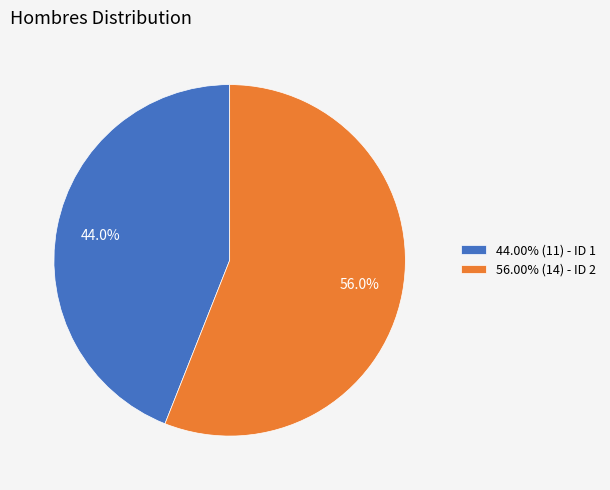

Approximately how many times larger is the value at 44.00% (11) - ID 1 compared to 56.00% (14) - ID 2?

0.8